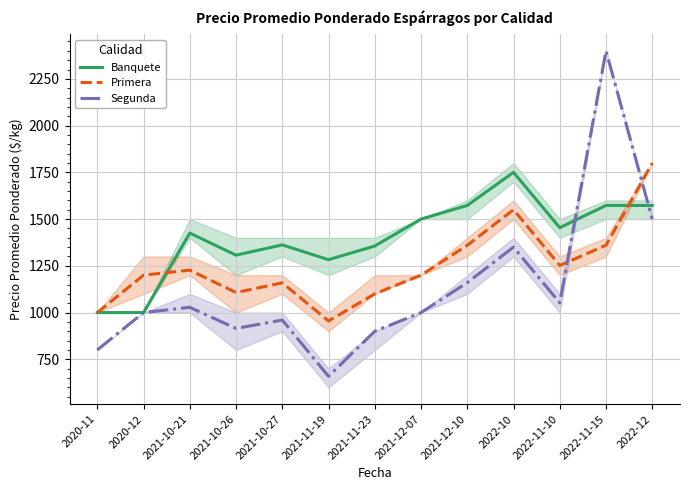

At which category does Segunda reach its first local peak?

2021-10-21